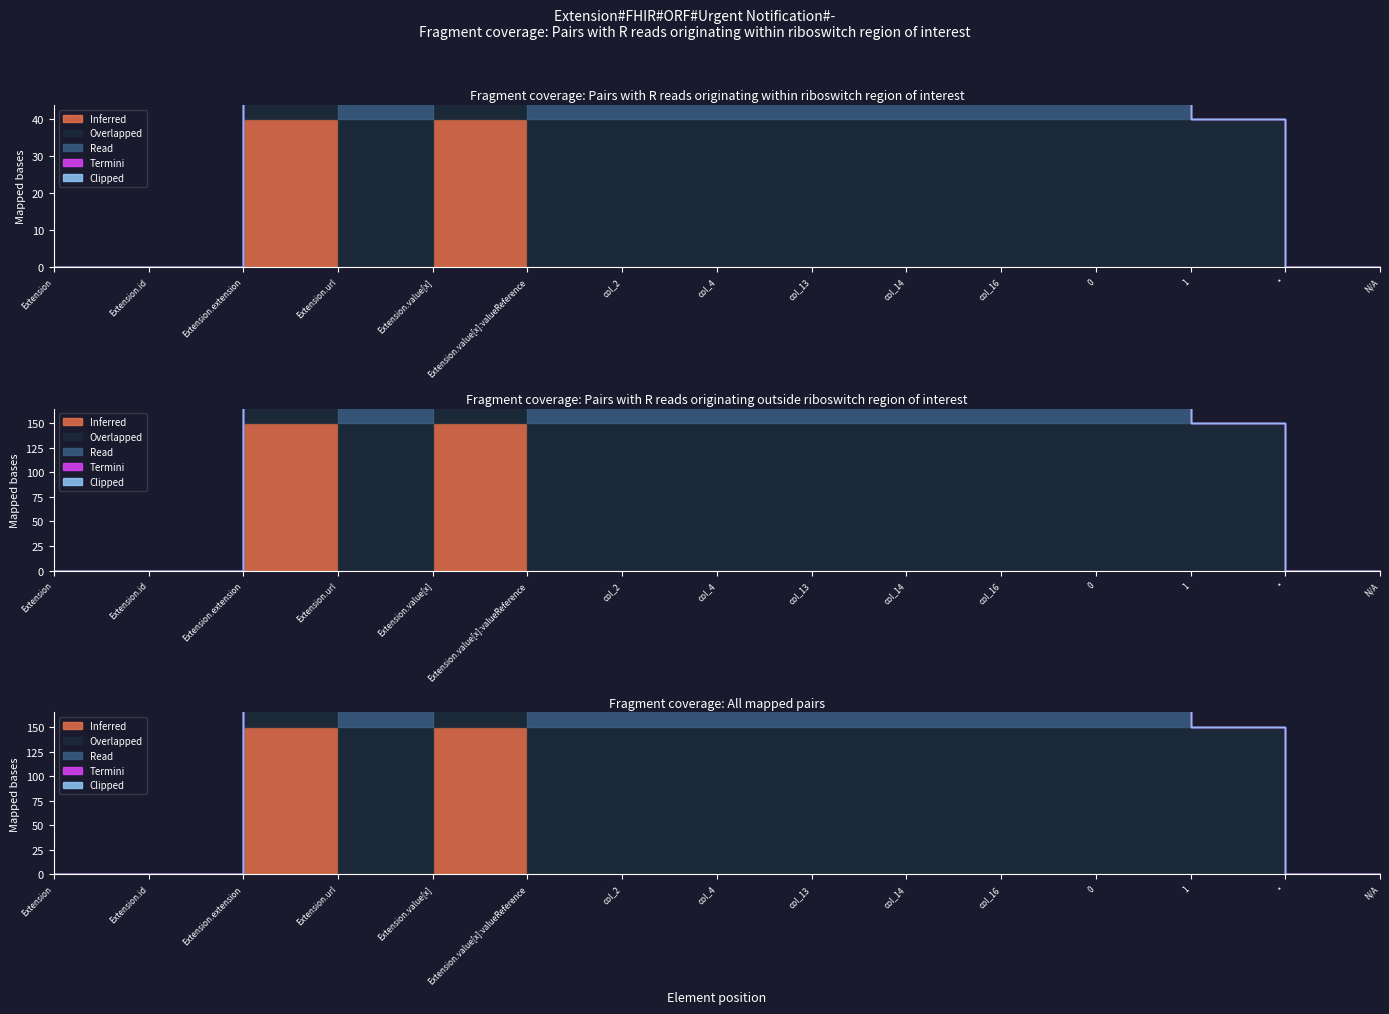

Which series has the largest total across all categories?

Overlapped